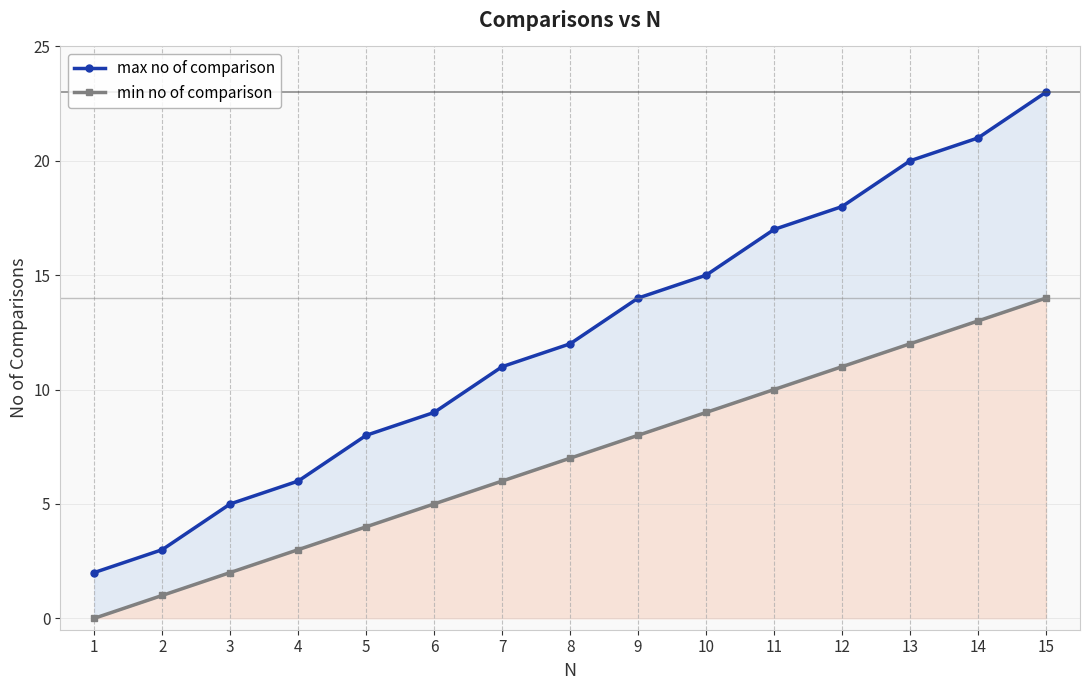

What is the sum of all max no of comparison values?

184